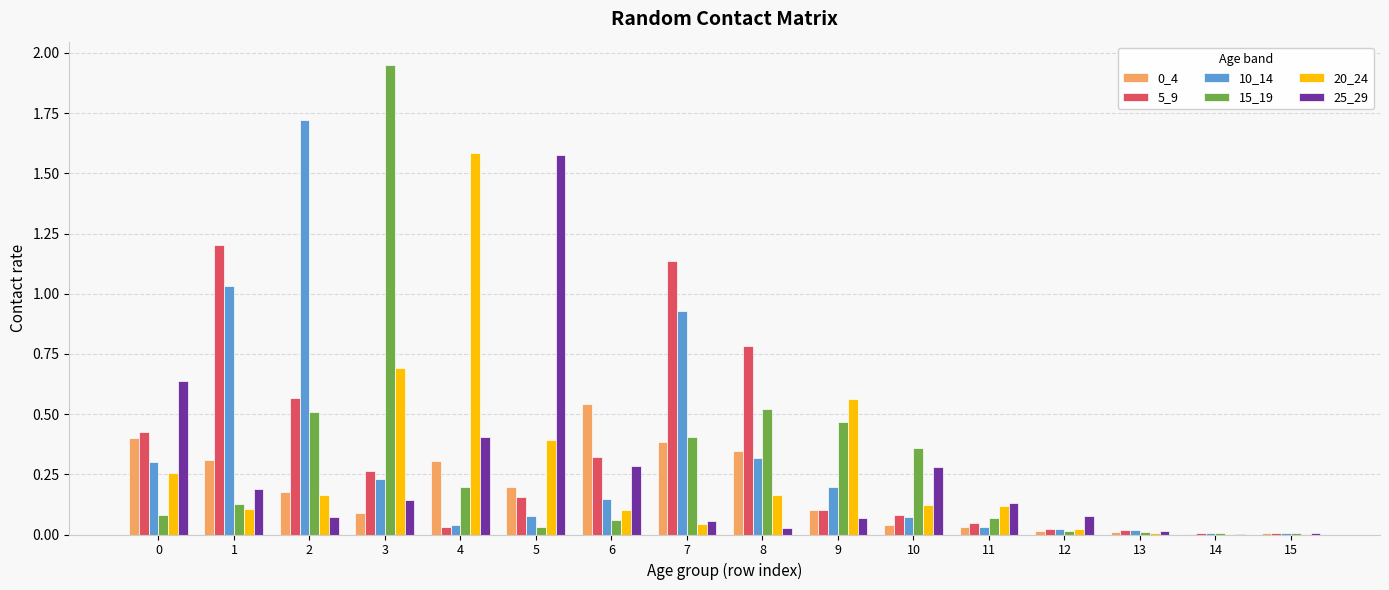

The value of 15_19 at 13 is 0.0. True or false?

True